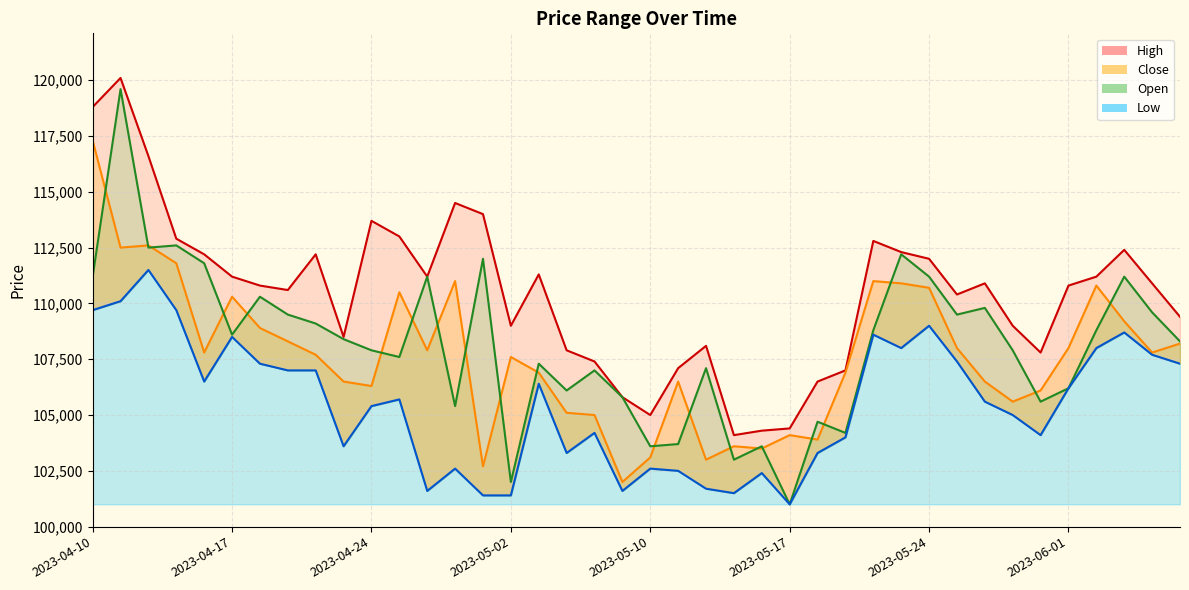

Between 2023-06-01 and 2023-06-07, which is larger?

2023-06-07